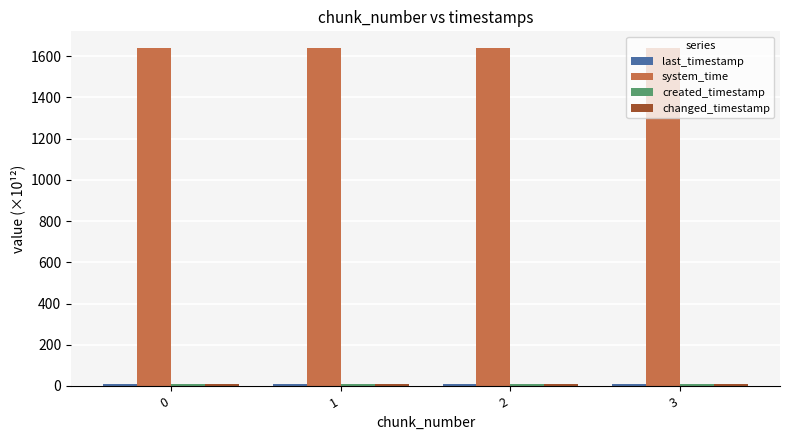

What is the maximum value shown in the chart?

1638.8